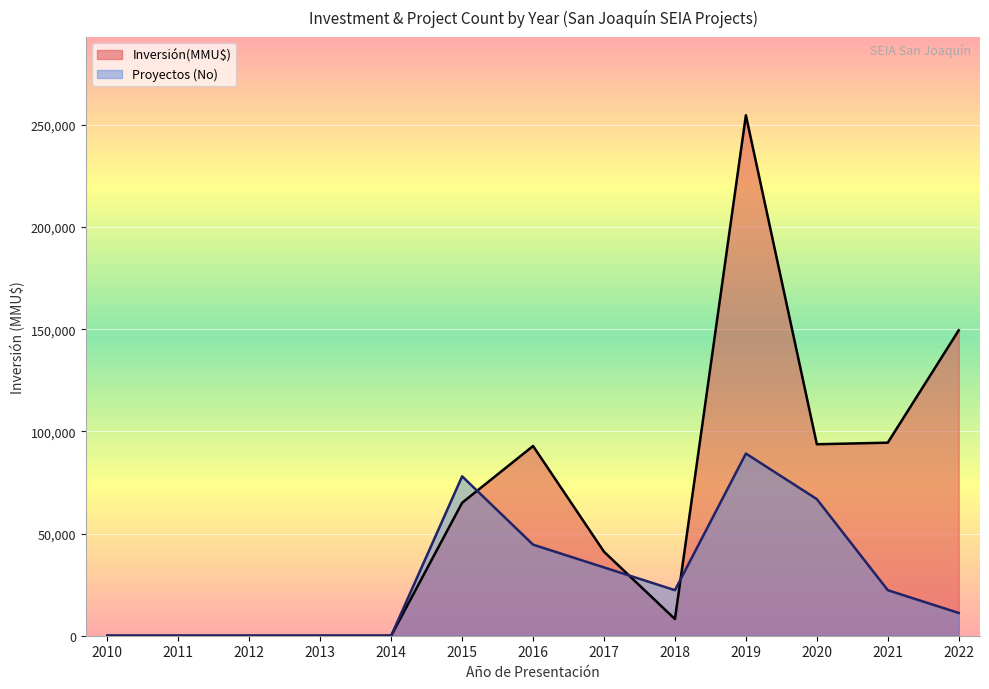

How many interior local peaks (higher than both neighbors) does the data have?

2